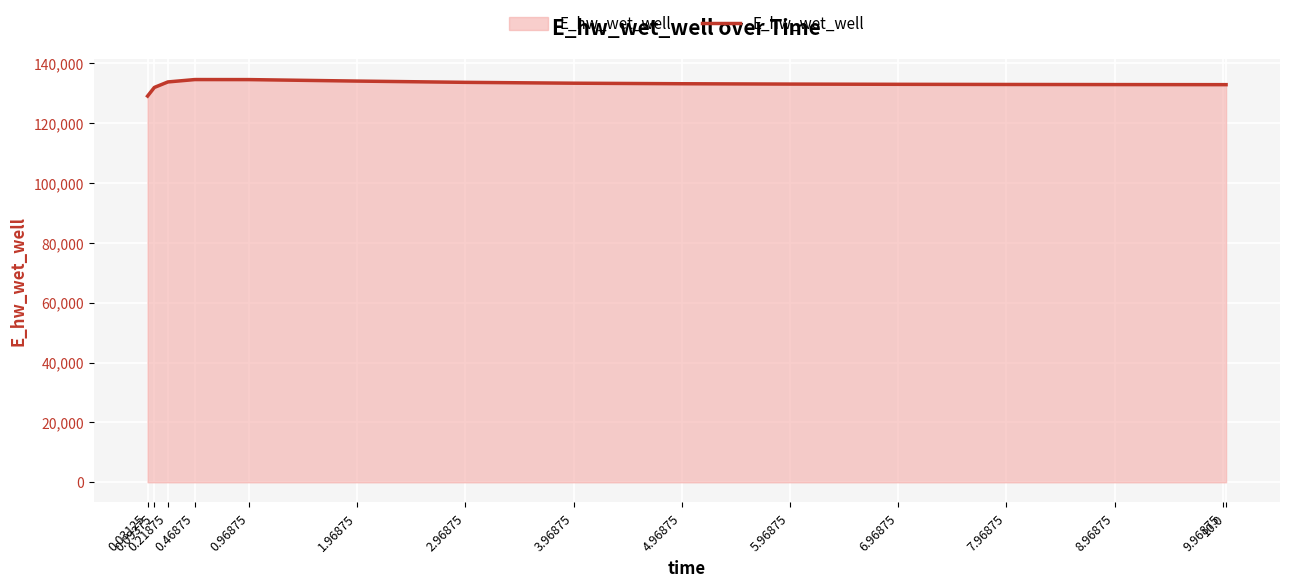

What is the difference between the maximum and minimum values?

5509.8